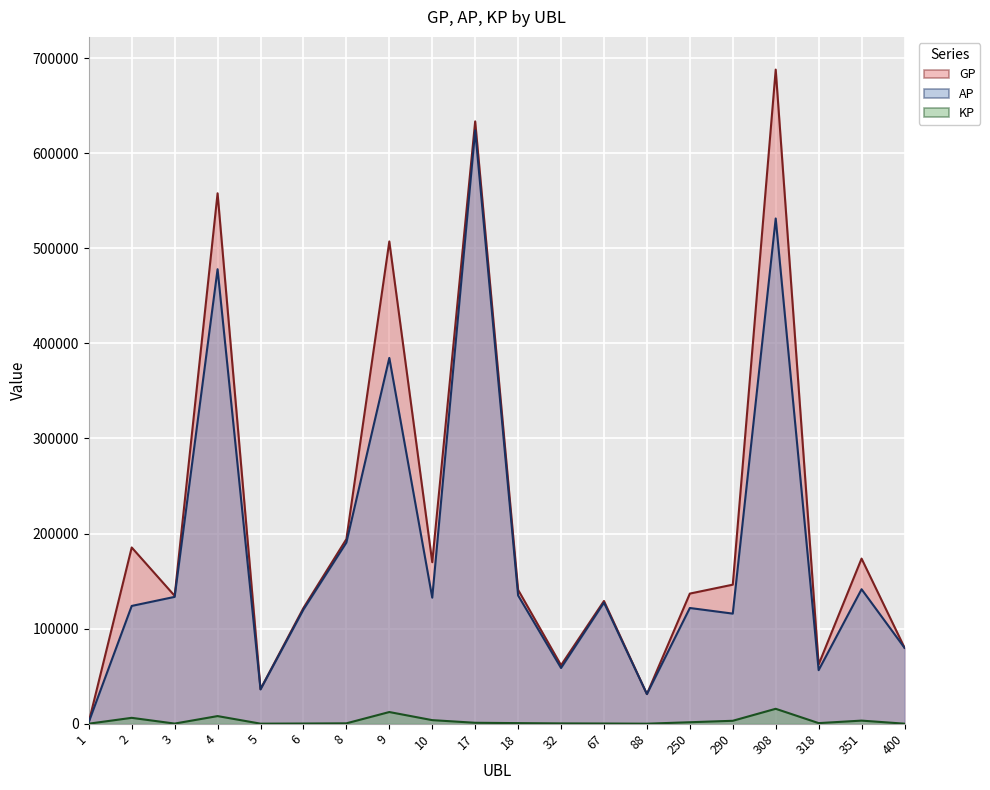

Where is the first local maximum for GP?

2